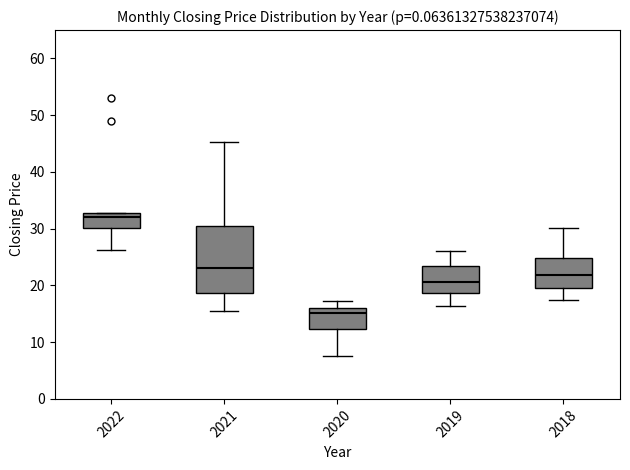

Which box's median line is the highest?

2022